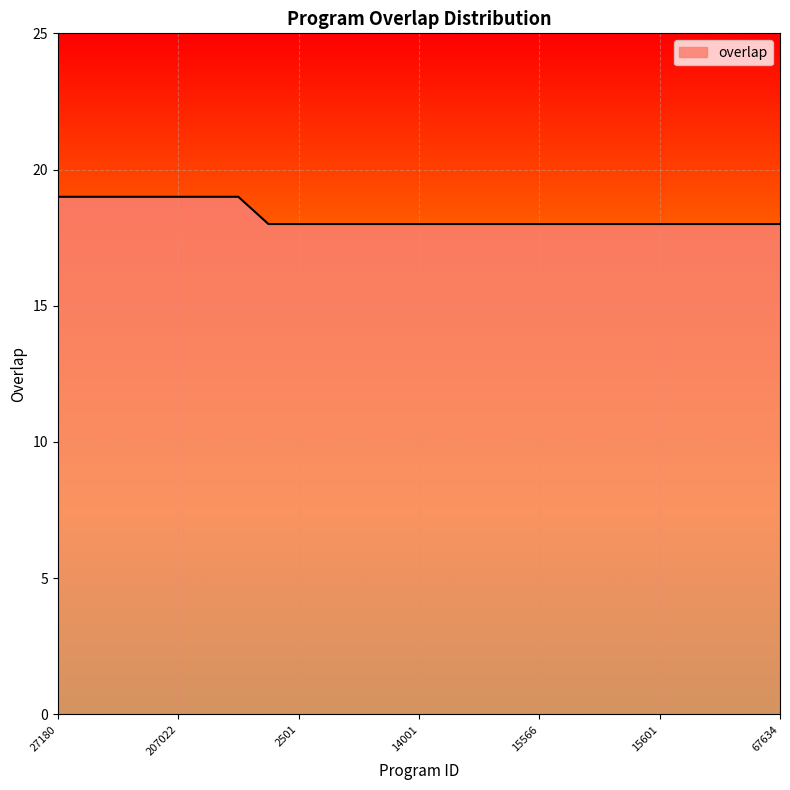

What is the greatest value displayed?

19